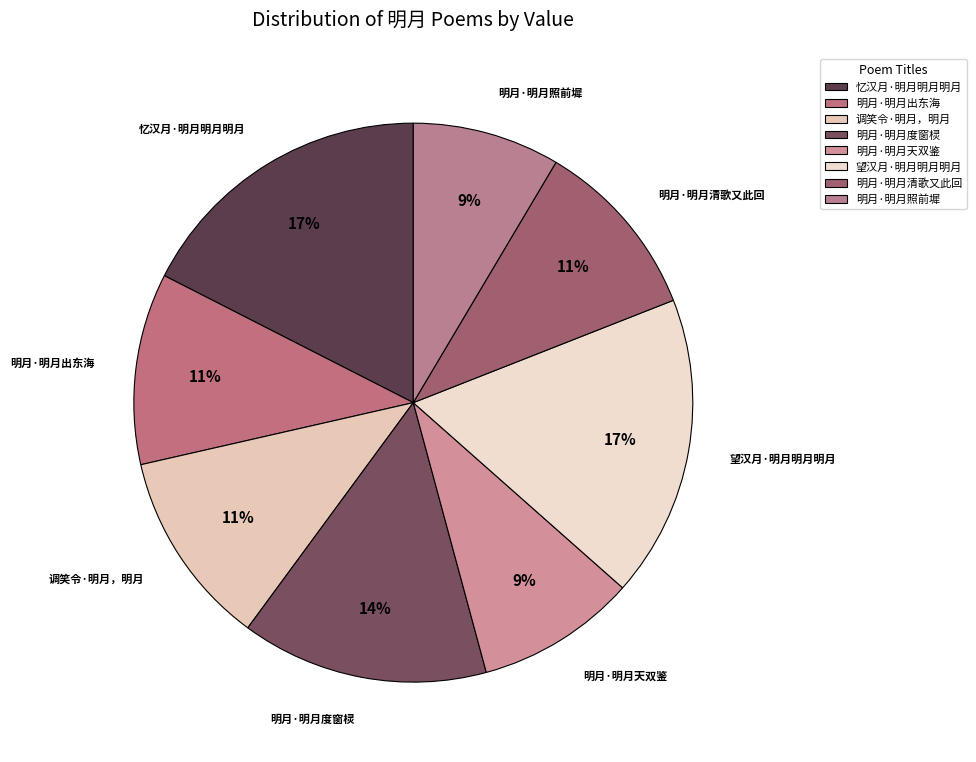

Do 明月·明月清歌又此回 and 明月·明月出东海 together represent more than half of the pie?

No